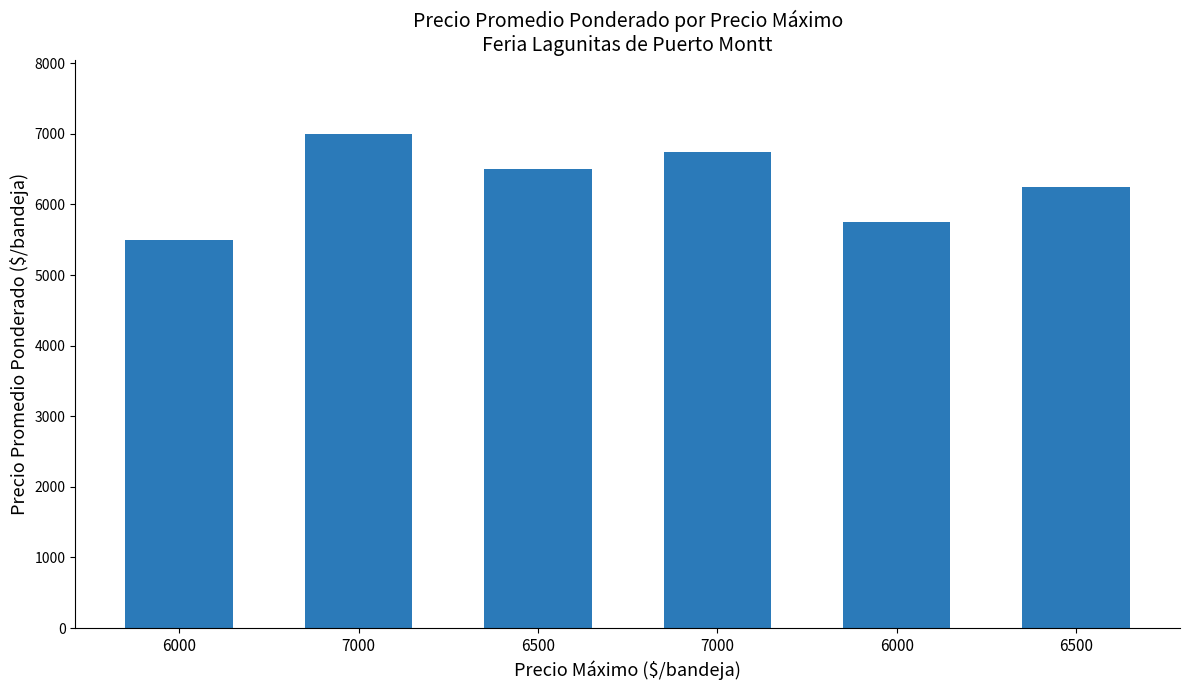

What is the average value?

6292